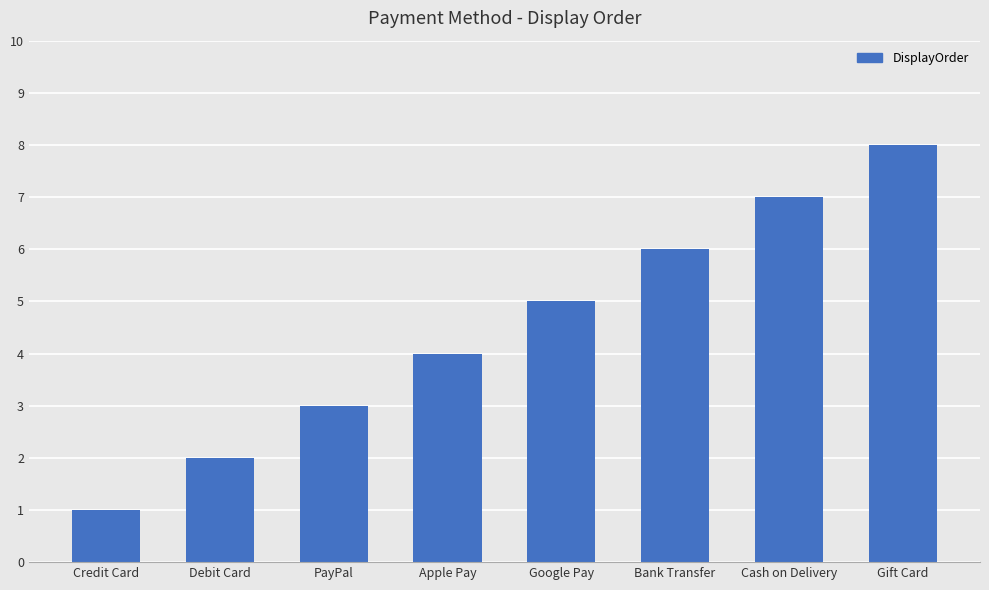

What is the minimum value shown in the chart?

1